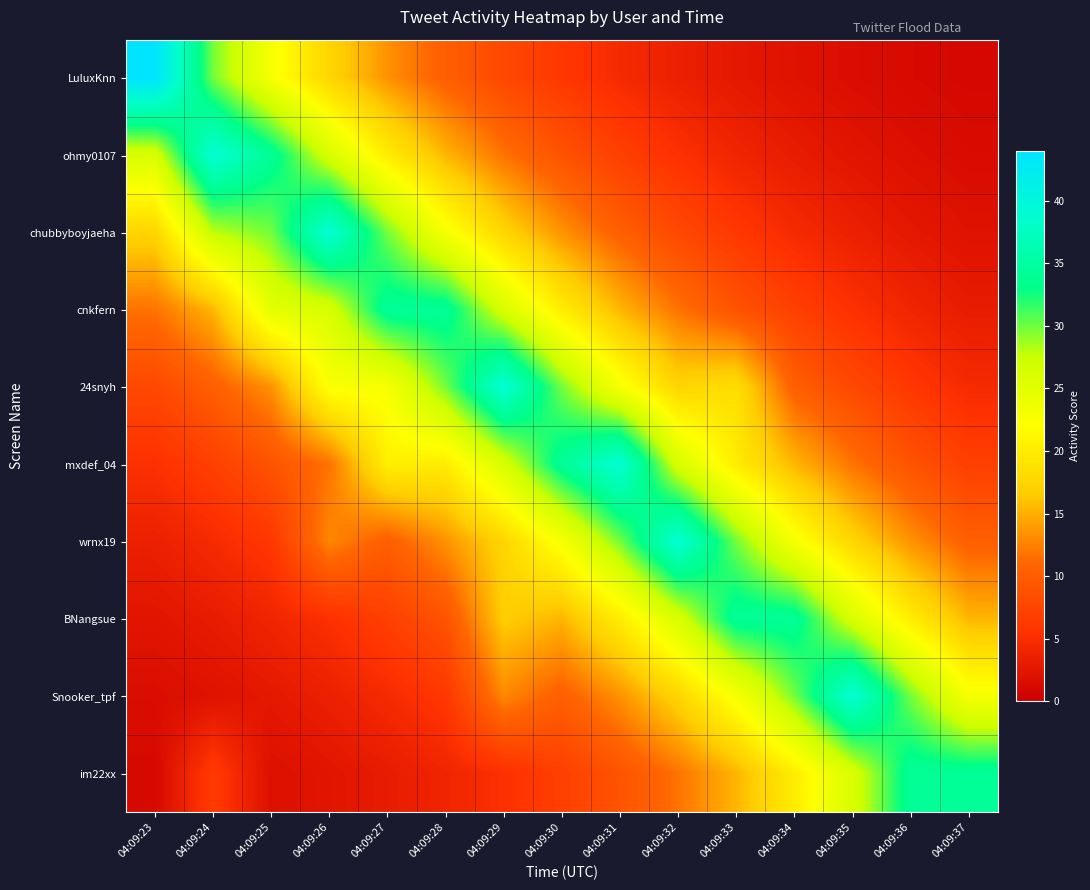

What is the greatest value displayed?

44.0